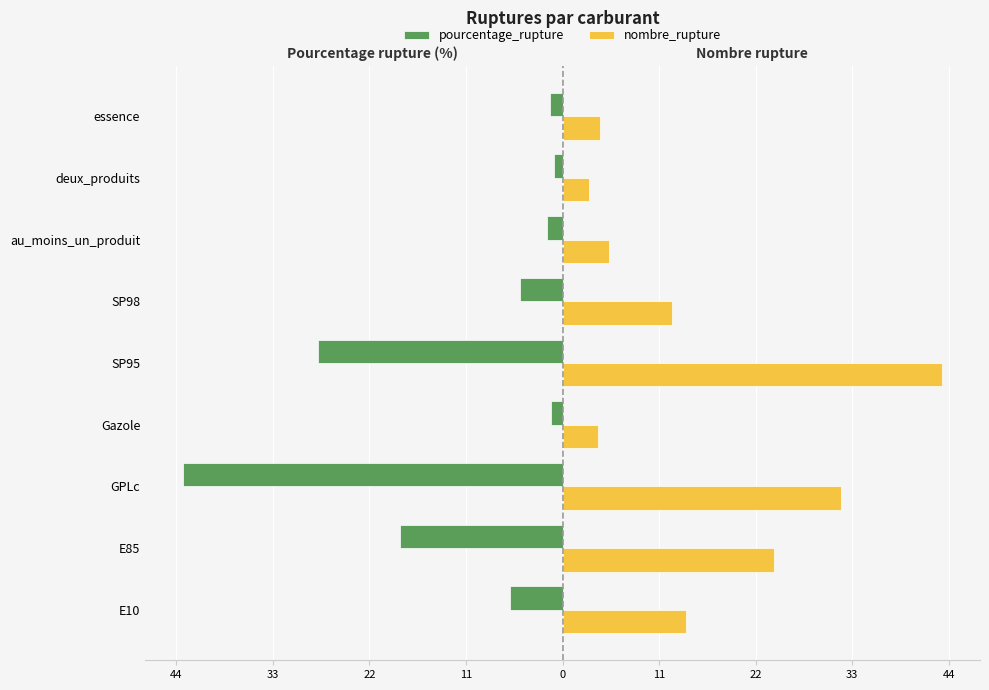

What are all the series names shown in the legend?

pourcentage_rupture, nombre_rupture